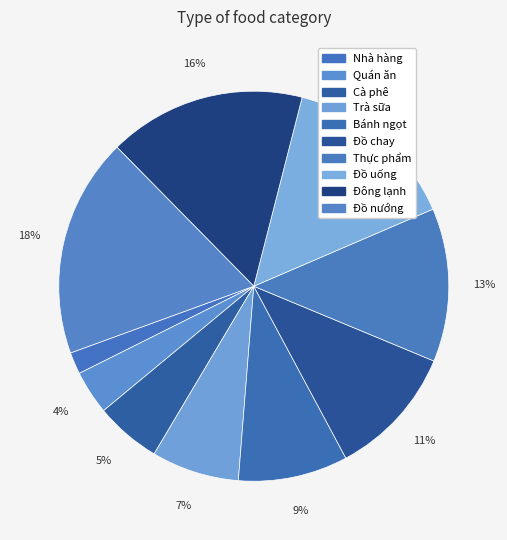

Is it true that Trà sữa is 7% of the pie?

True